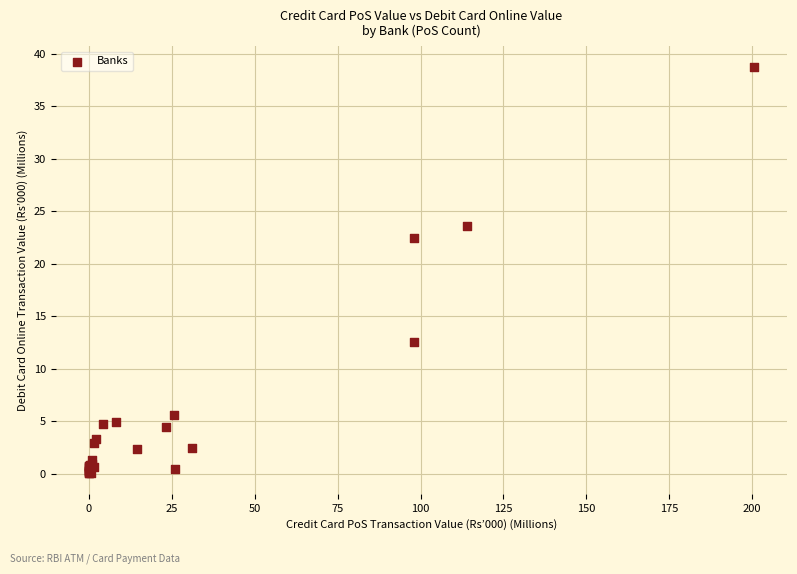

What Y value in the scatter plot is closest to 19?

22.4